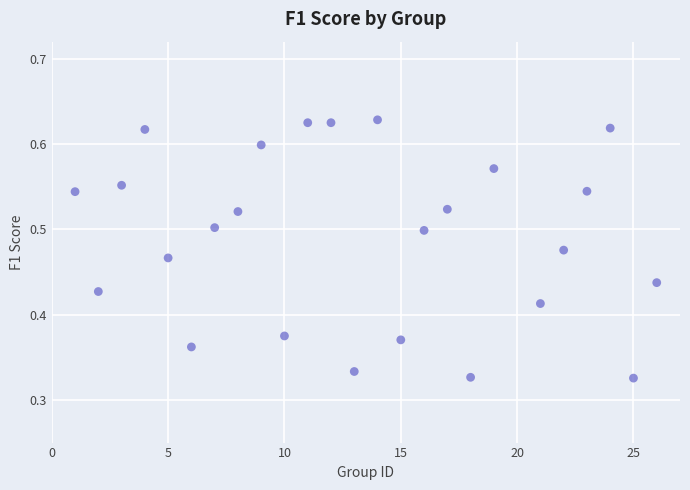

What is the range of X values (max minus min)?

25.0